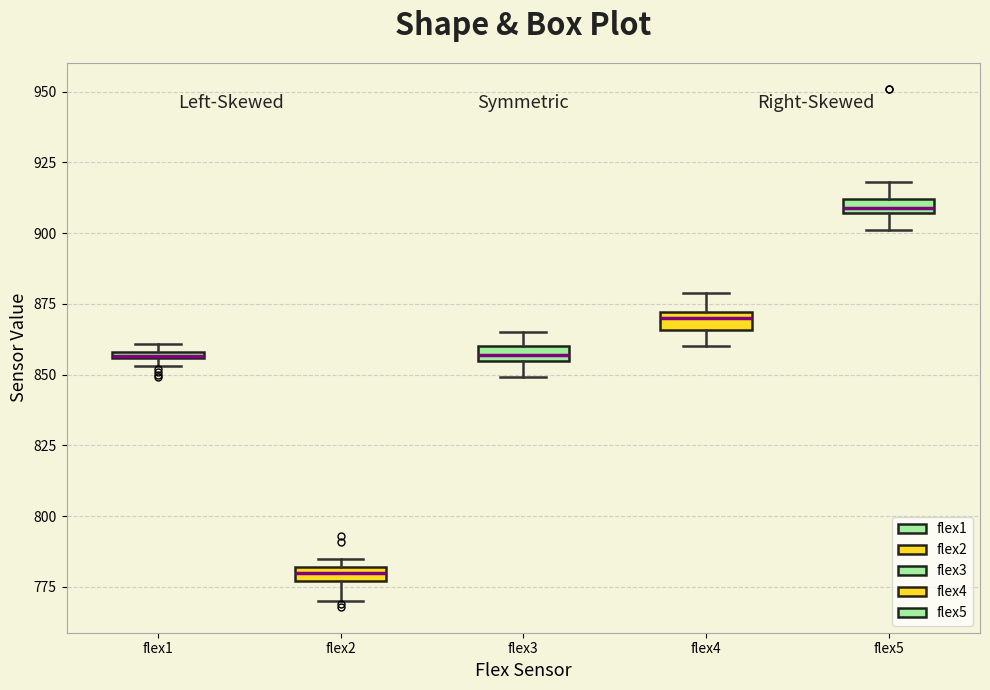

Where does the upper whisker of the box for flex5 end on the y-axis? The values are not printed on the chart, so give them approximately, as read against the axis.

920